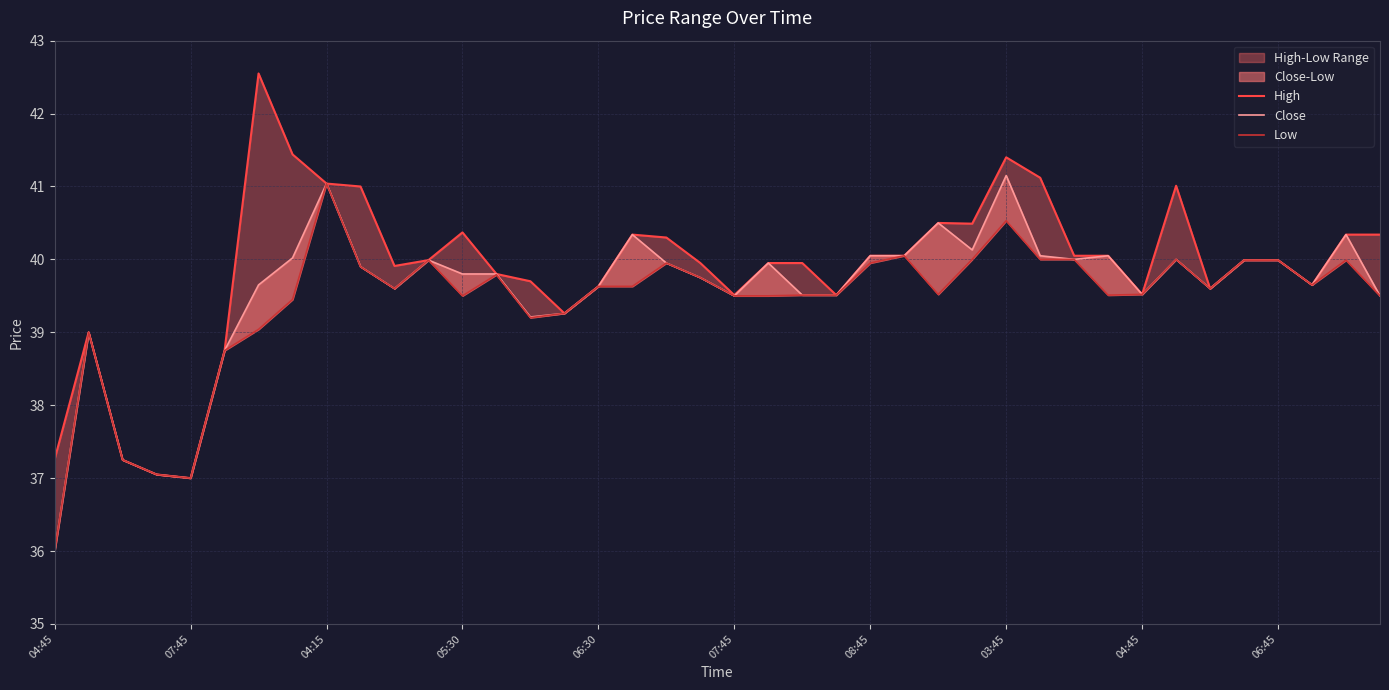

True or false: High and Low cross at least once.

False